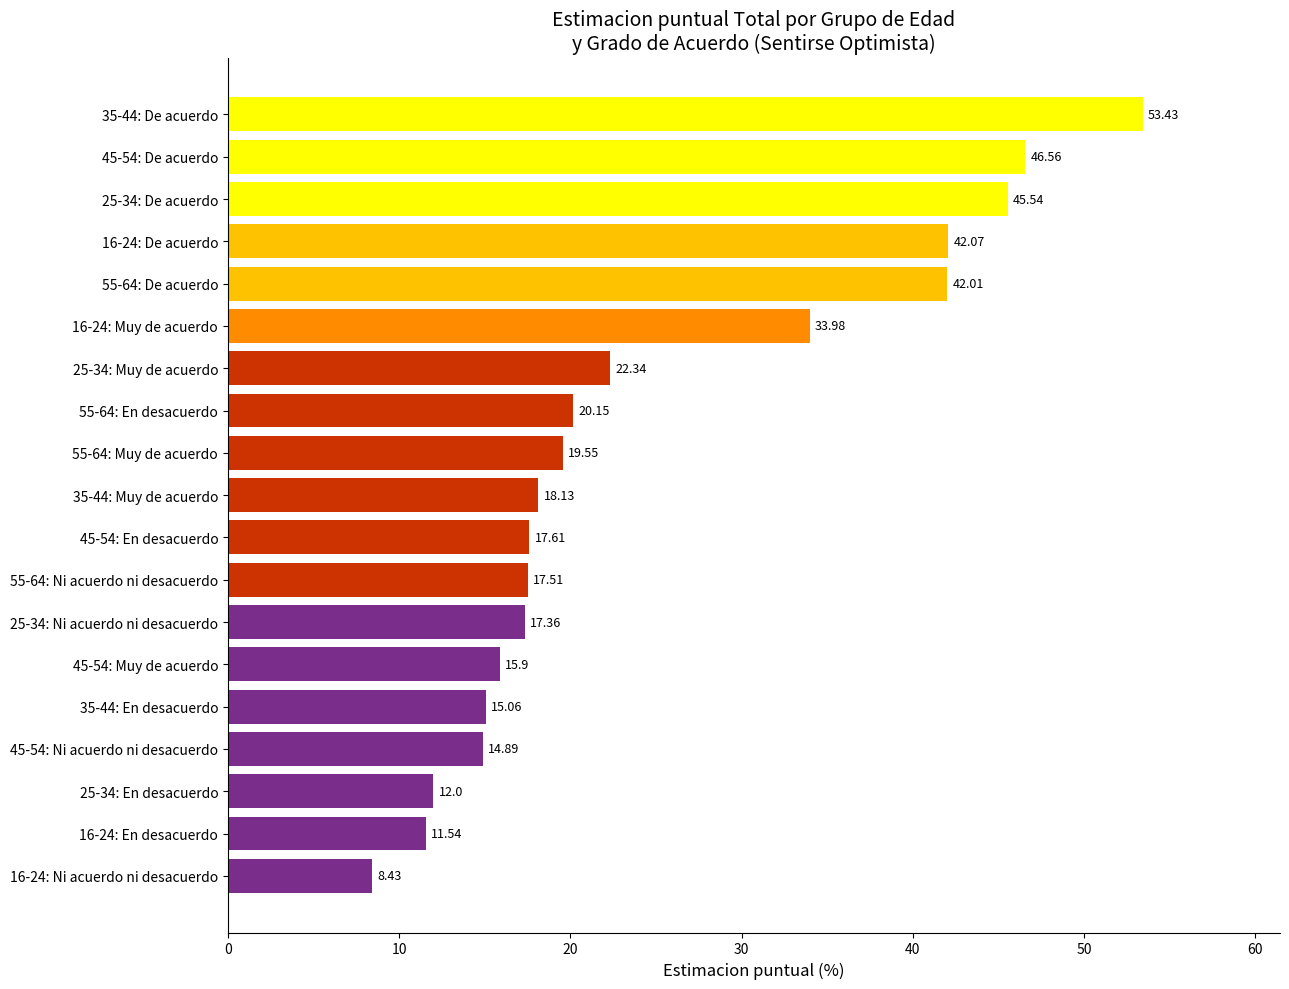

What is the difference between the maximum and minimum values?

45.0